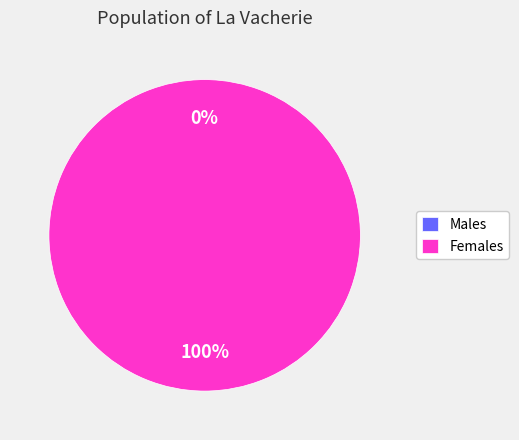

What percentage is NOT represented by 1552746164?

100.0%